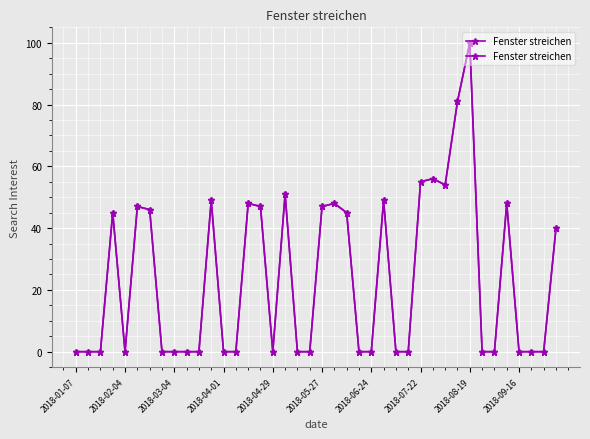

Reading left to right, what are all the values shown in this chart?

0	0	0	45	0	47	46	0	0	0	0	49	0	0	48	47	0	51	0	0	47	48	45	0	0	49	0	0	55	56	54	81	100	0	0	48	0	0	0	40